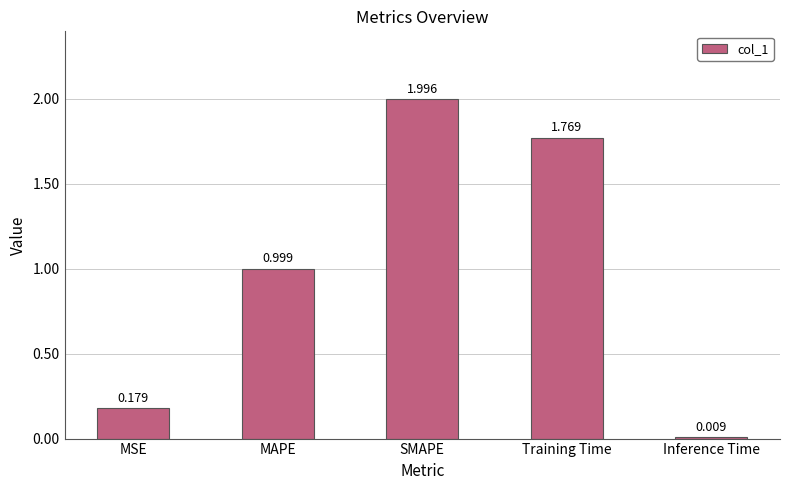

Between Inference Time and Training Time, which is larger?

Training Time